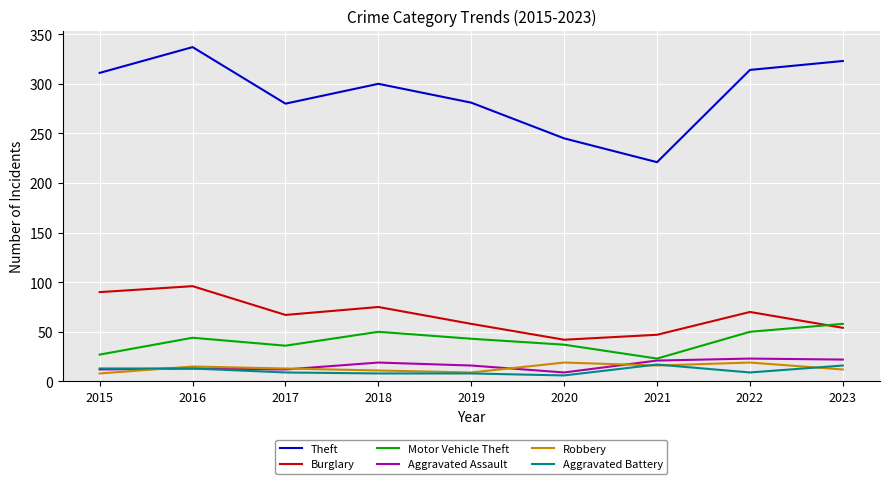

True or false: Robbery and Aggravated Battery intersect in this chart.

True